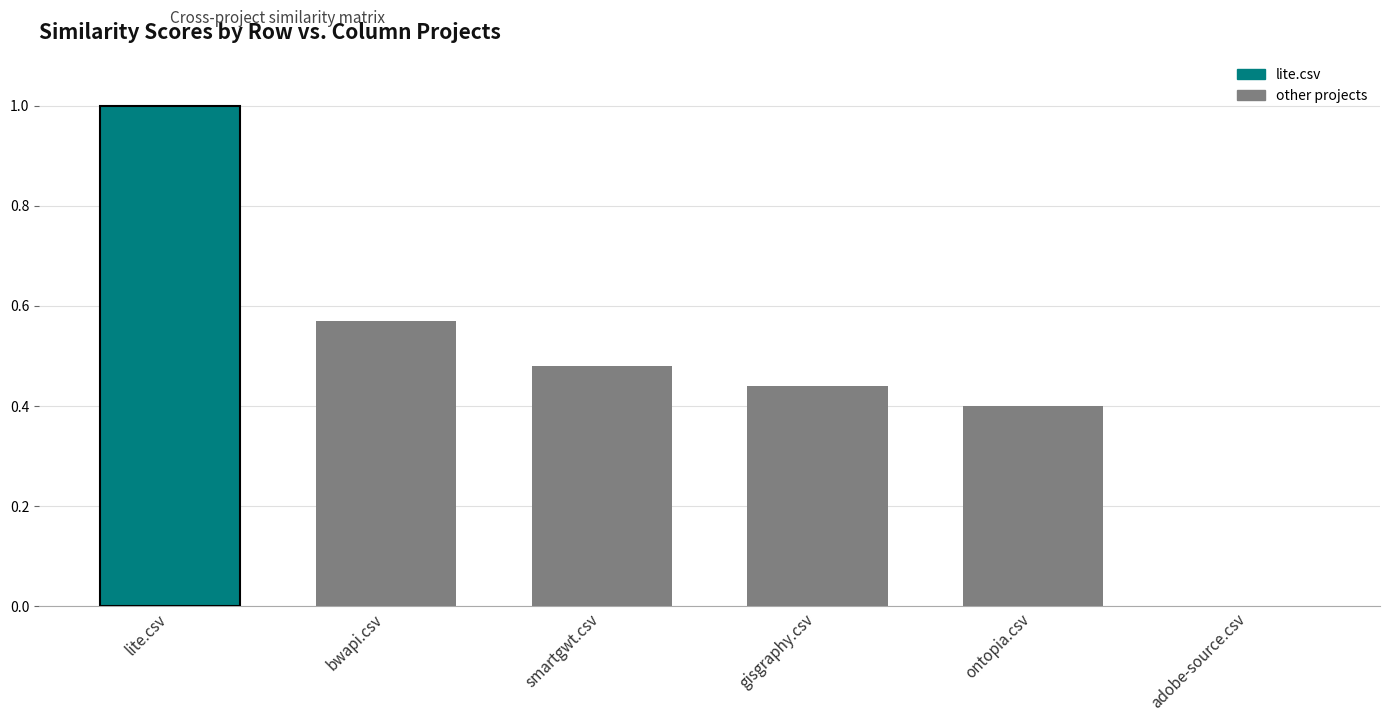

What is the change in value from lite.csv to smartgwt.csv?

-0.5